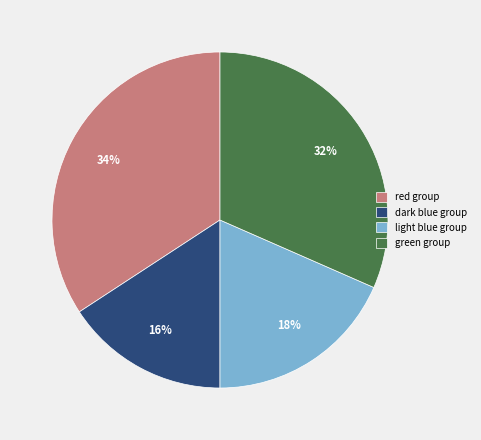

Combined, do red group and green group account for over 50%?

Yes